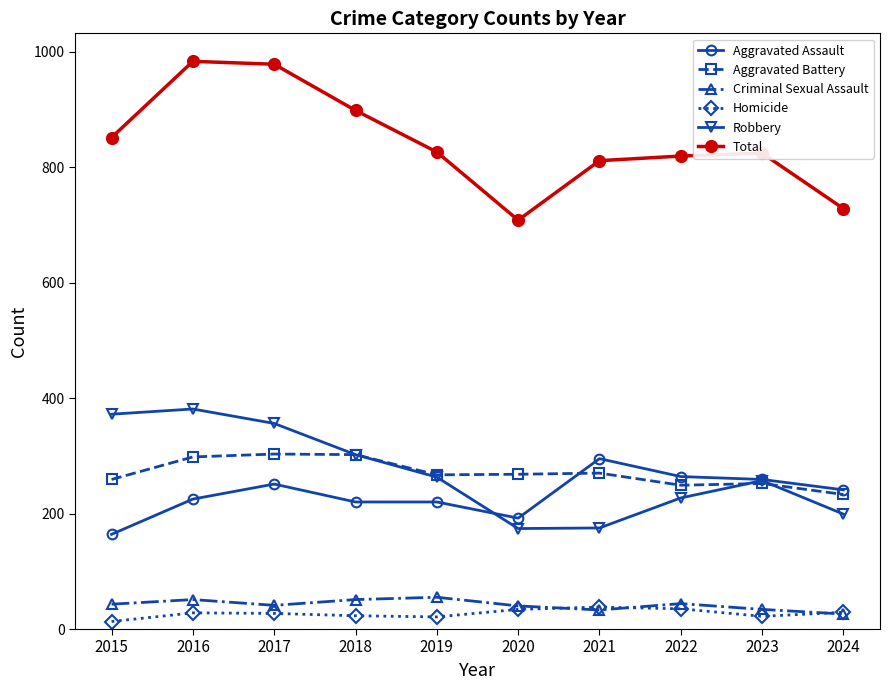

What is the difference between the maximum and minimum values in the Criminal Sexual Assault series?

29